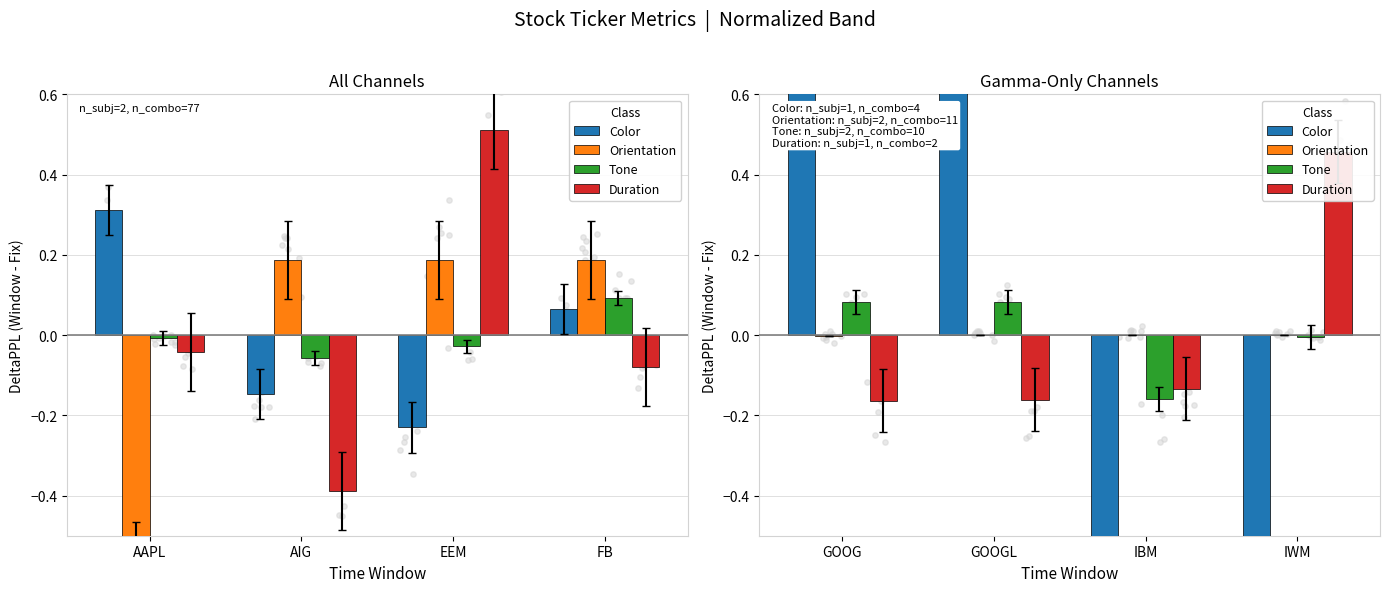

At how many categories does at least one series exceed -1?

4